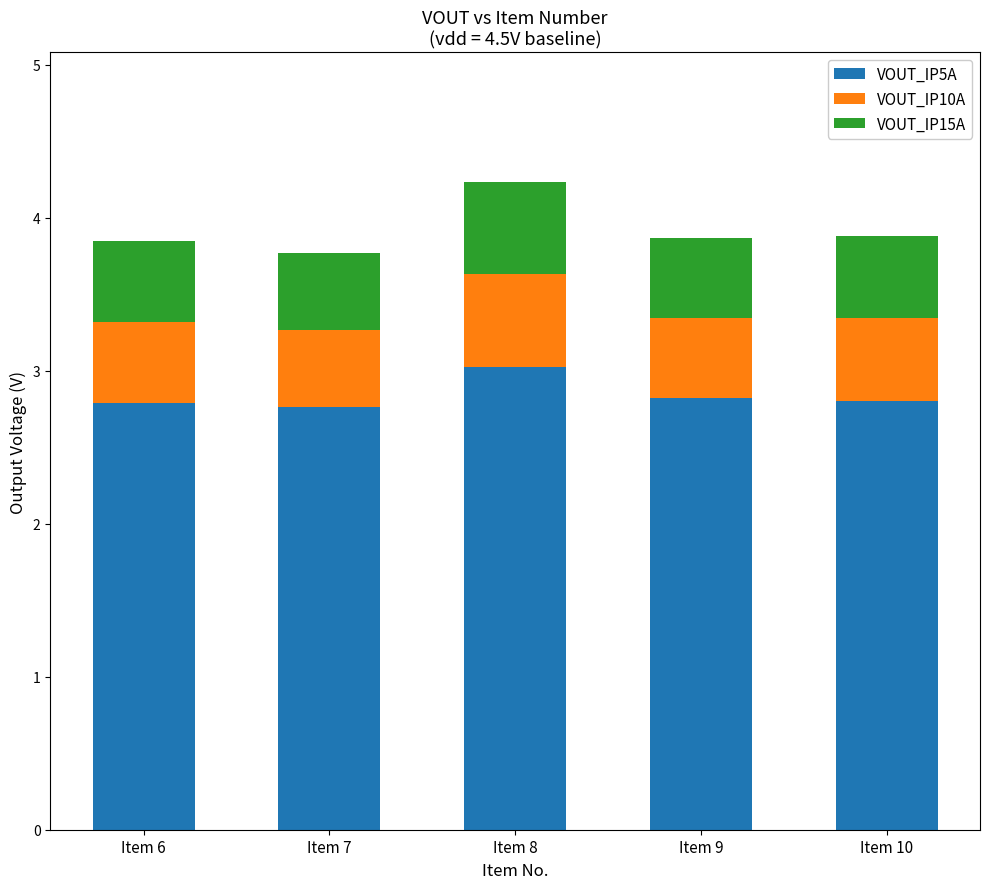

The value of VOUT_IP5A at Item 7 is 4.1. True or false?

False